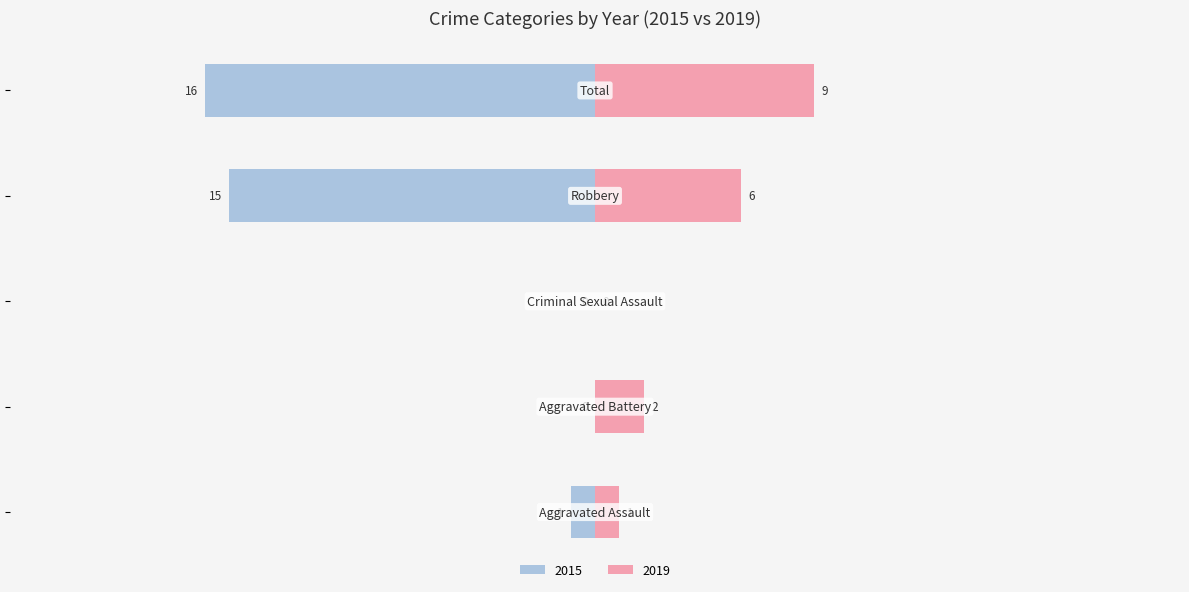

What is the average value of the Right (2019) series?

4